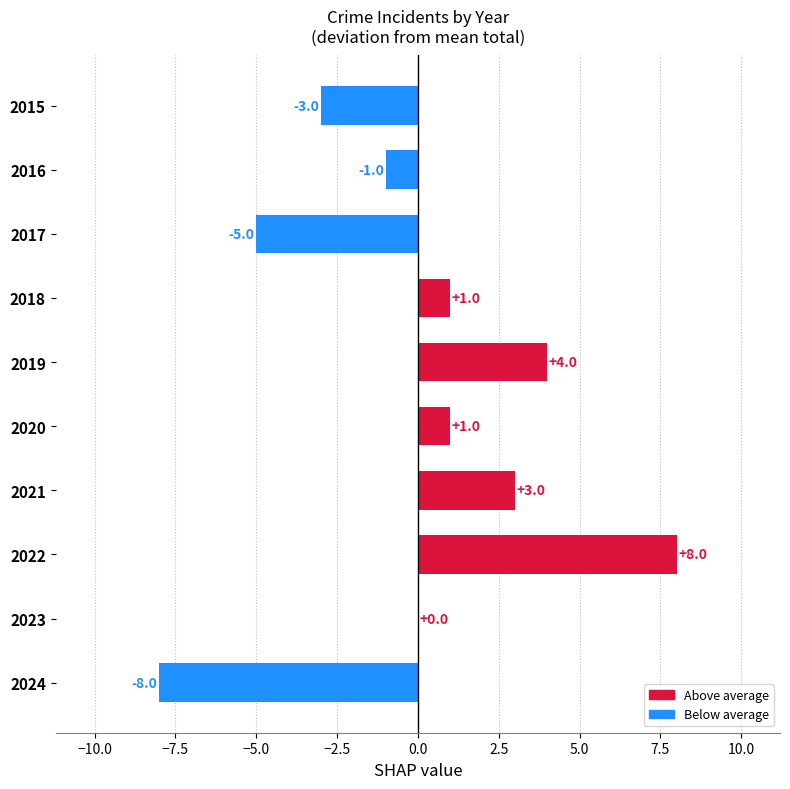

True or false: the data shows -8 at 2024.

True